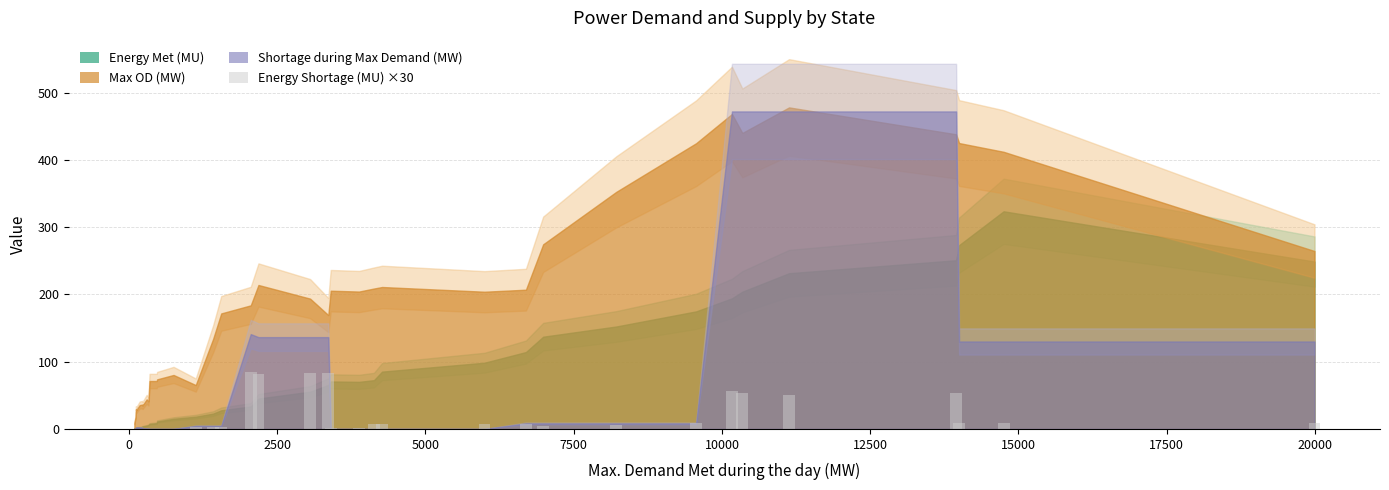

How many data points does each series have?

36